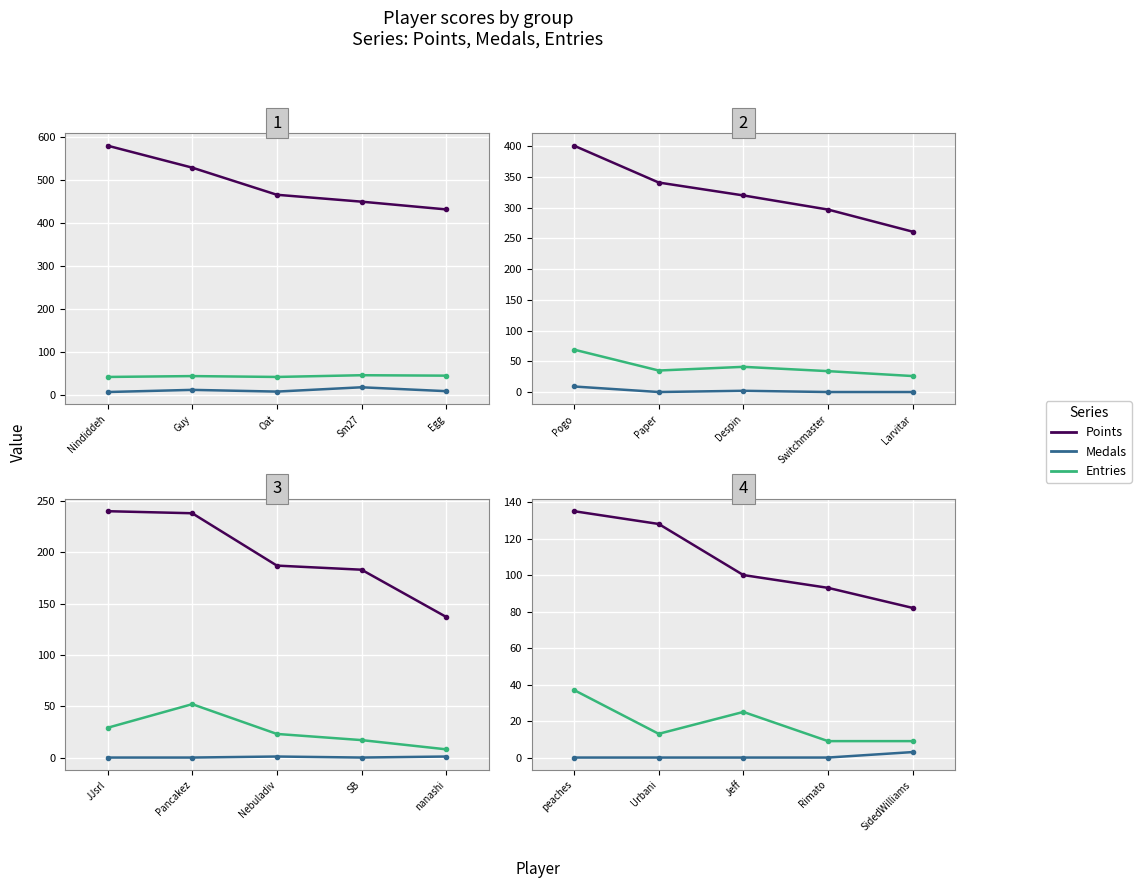

What is the label of the 1st point from the left?

peaches